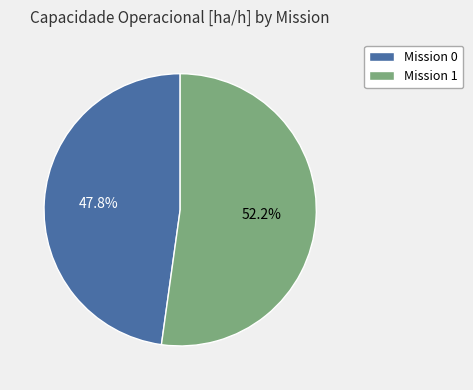

What percentage do Mission 1 and Mission 0 together represent?

100.0%